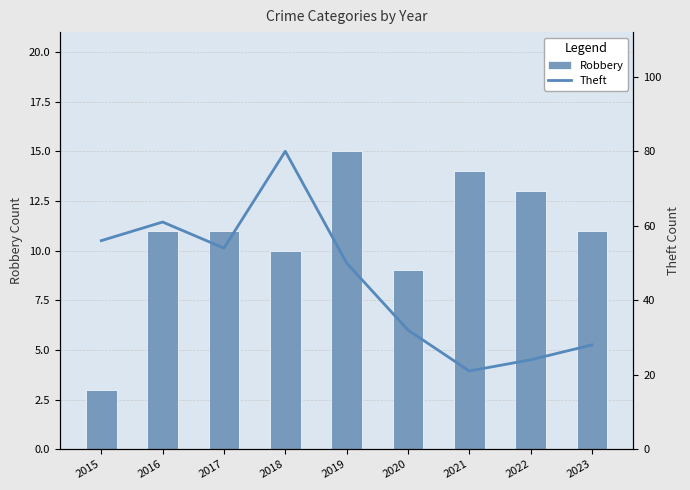

True or false: Theft has a value of 56 at 2015.

True